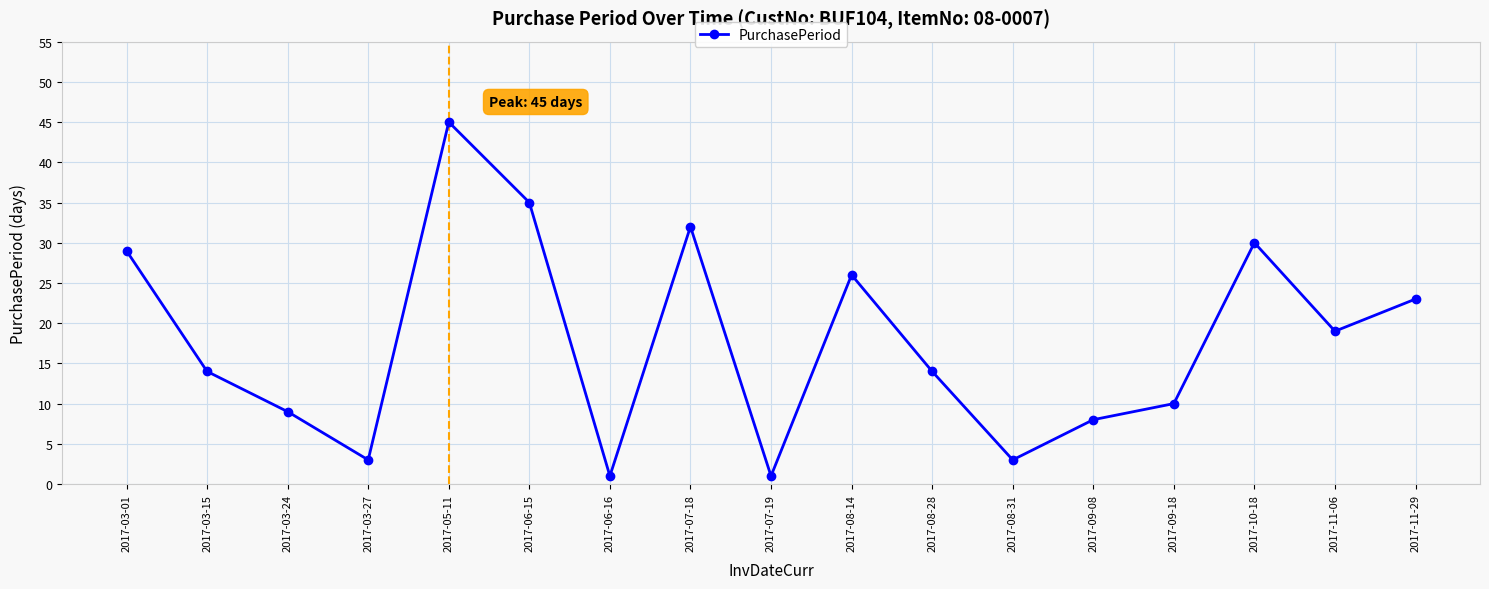

Which label corresponds to the largest value in the chart?

2017-05-11